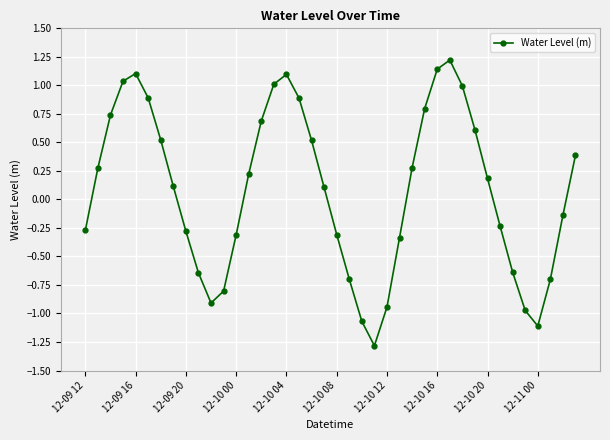

What is the minimum value shown in the chart?

-1.3